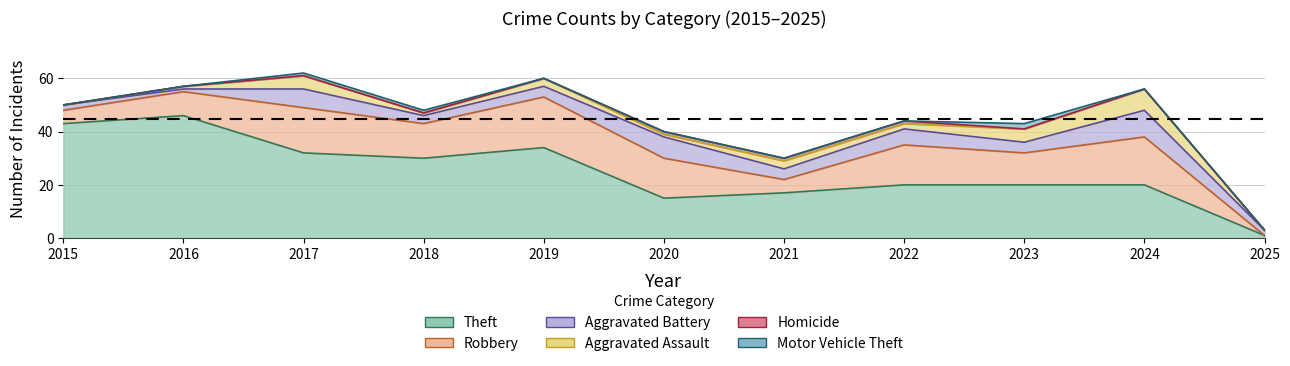

Is the value of Motor Vehicle Theft at 2023 greater than the value of Theft at 2021?

No